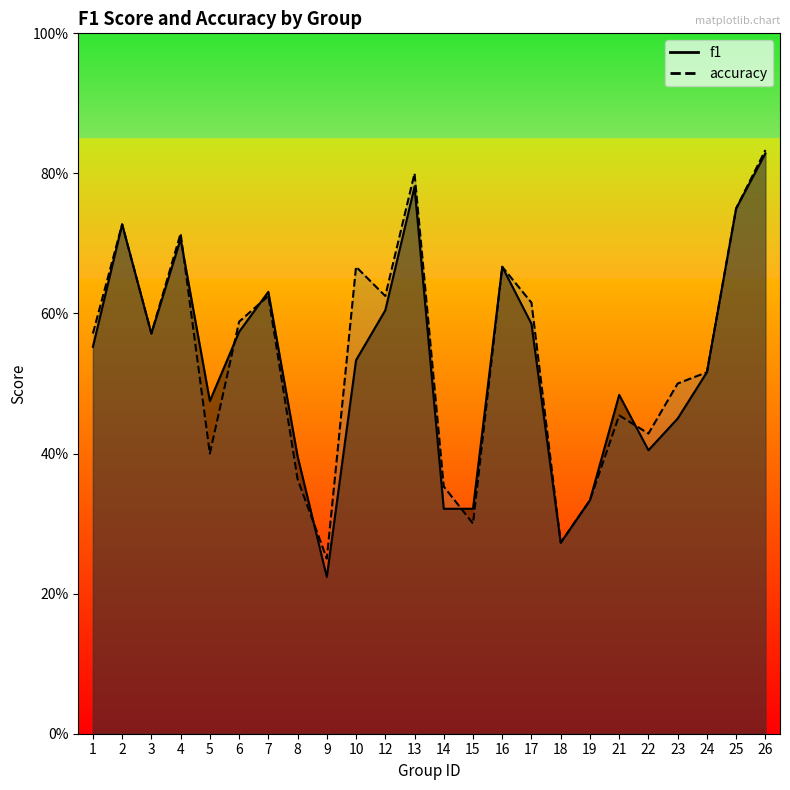

The f1 series shows 0.5 at 5. True or false?

True